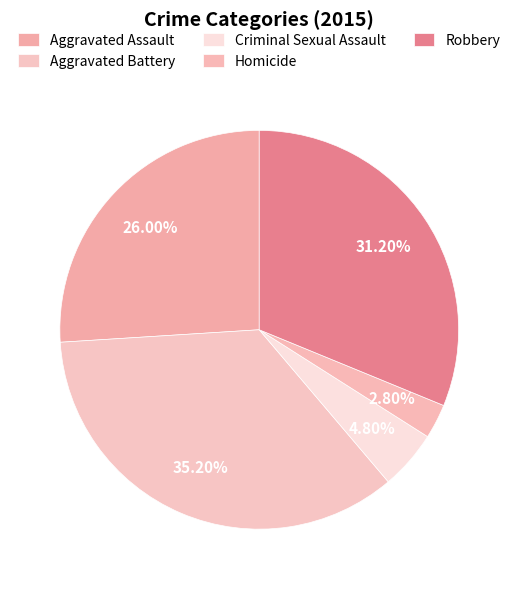

Count the number of slices in the pie.

5